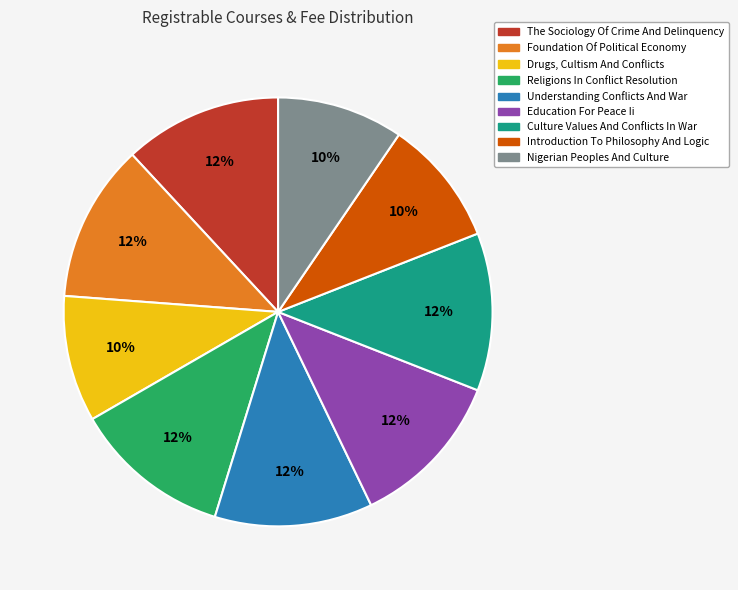

Does any single category account for the majority?

No